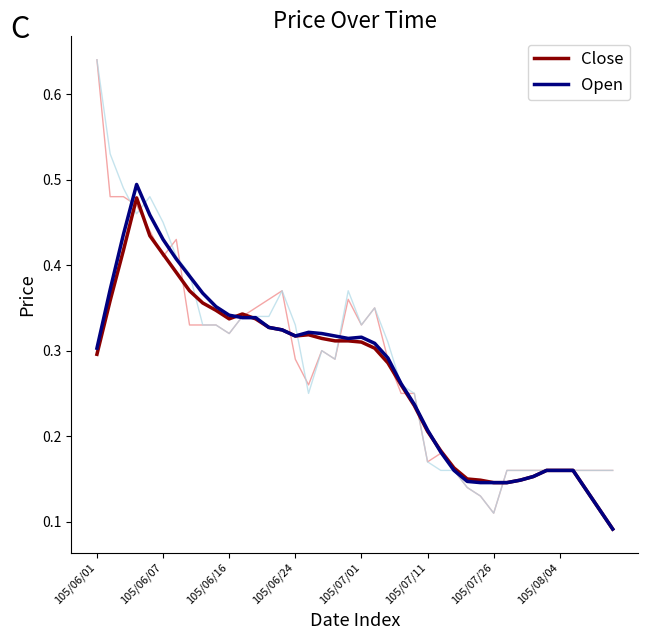

The value of Open at 34 is 0.2. True or false?

True